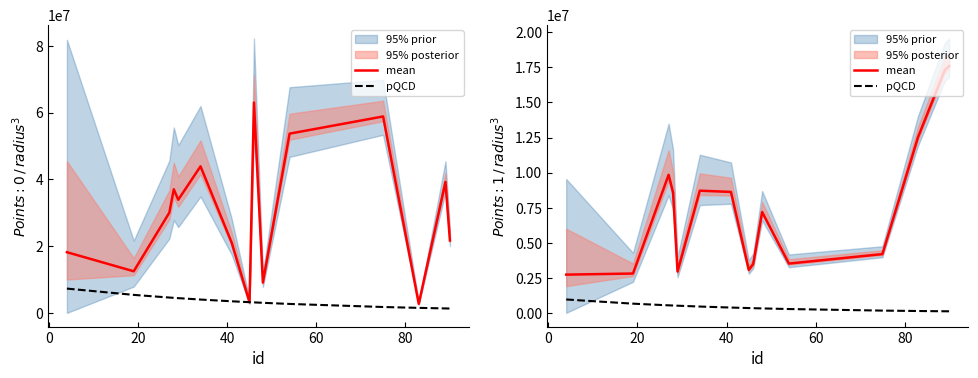

Reading left to right, list all the values displayed in this chart.

mean: 2726500.7	2804507.7	9845101.3	8575614.5	2946247.7	8711951.0	8621600.0	3062088.0	3487352.0	7190912.0	3514328.0	4190042.7	12523835.0	17296323.3	17601427.5
pQCD: 954275.2	655863.1	536975.3	523717.4	510786.7	450767.7	378400.1	342390.6	333936.9	317650.6	273404.4	161733.9	132416.5	113971.9	111157.9